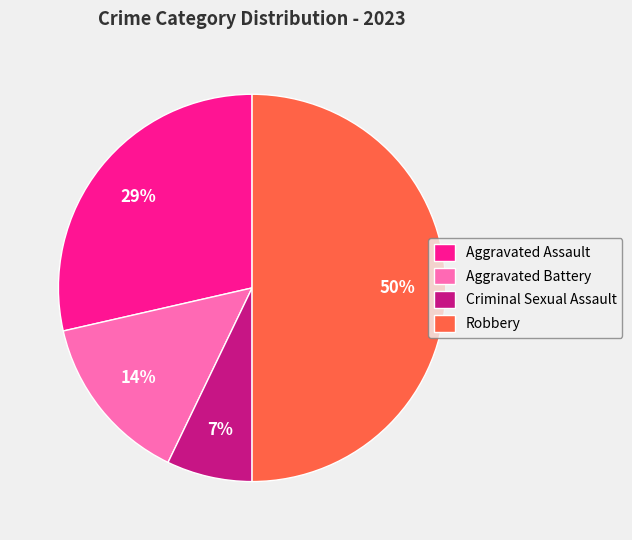

Do Aggravated Assault and Aggravated Battery together represent more than half of the pie?

No